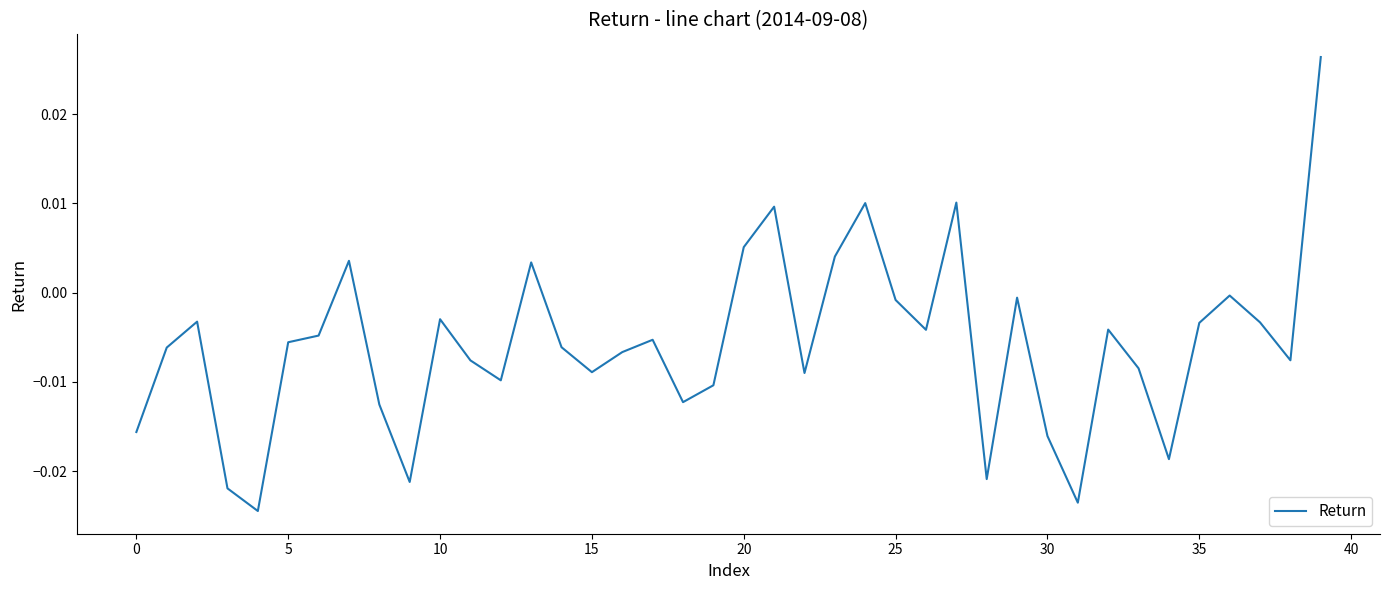

Does the chart have visible grid lines?

No